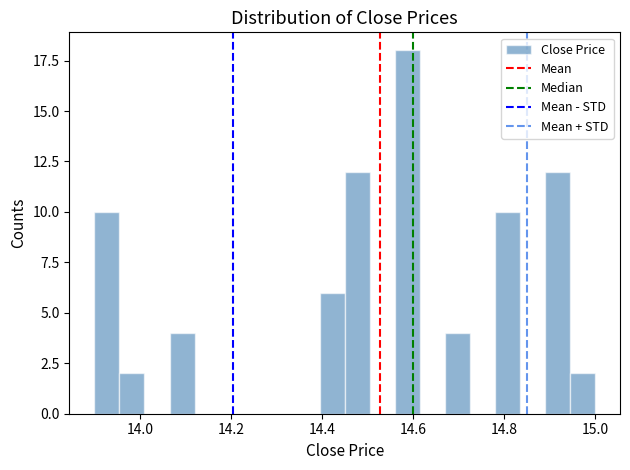

Read against the x-axis, roughly where is the centre of the tallest bar?

14.58